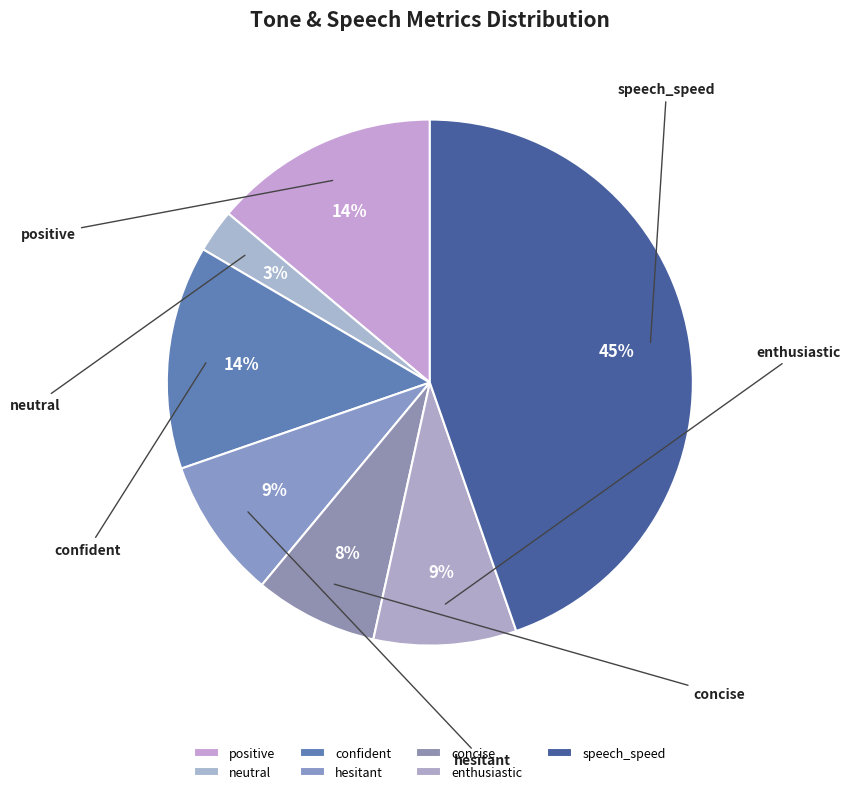

The hesitant slice represents 9% of the pie. True or false?

True